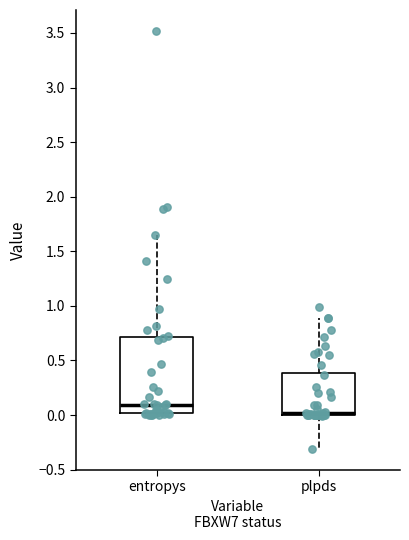

Where is the lower edge of the box for plpds on the y-axis? The values are not printed on the chart, so give them approximately, as read against the axis.

0.00